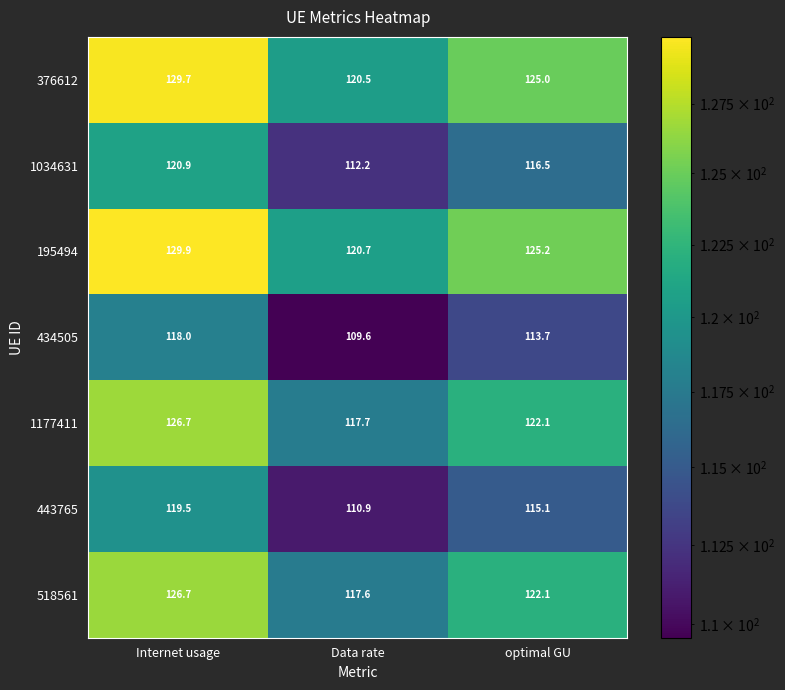

Reading right to left, what are all the values shown in this chart?

376612: 125.0	120.5	129.7
1034631: 116.5	112.2	120.9
195494: 125.2	120.7	129.9
434505: 113.7	109.6	118.0
1177411: 122.1	117.7	126.7
443765: 115.1	110.9	119.5
518561: 122.1	117.6	126.7